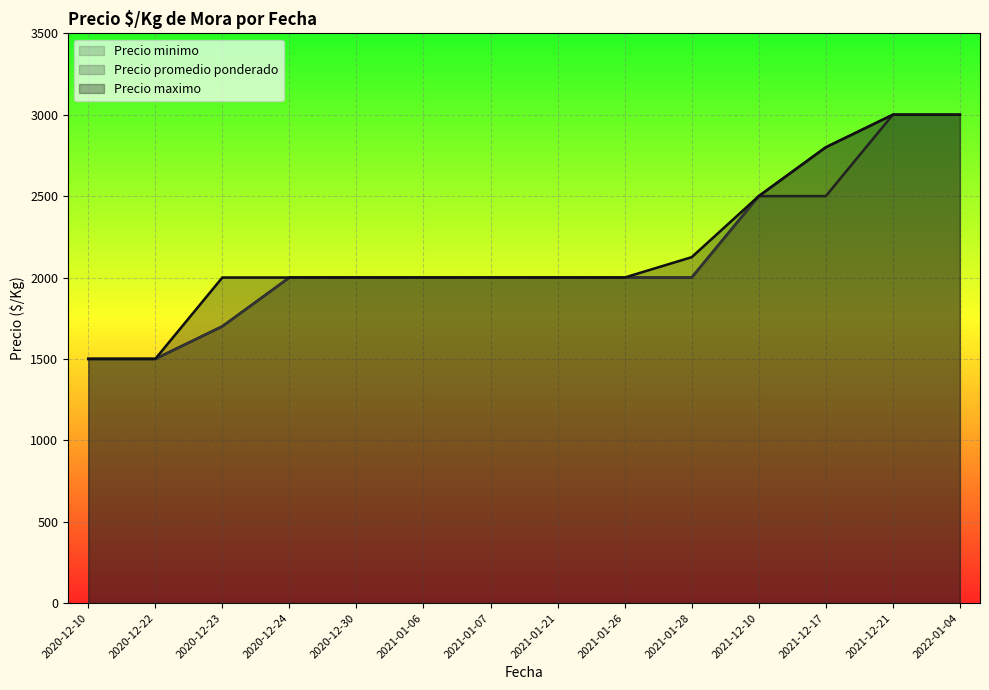

Which series has the widest spread of values?

Precio minimo